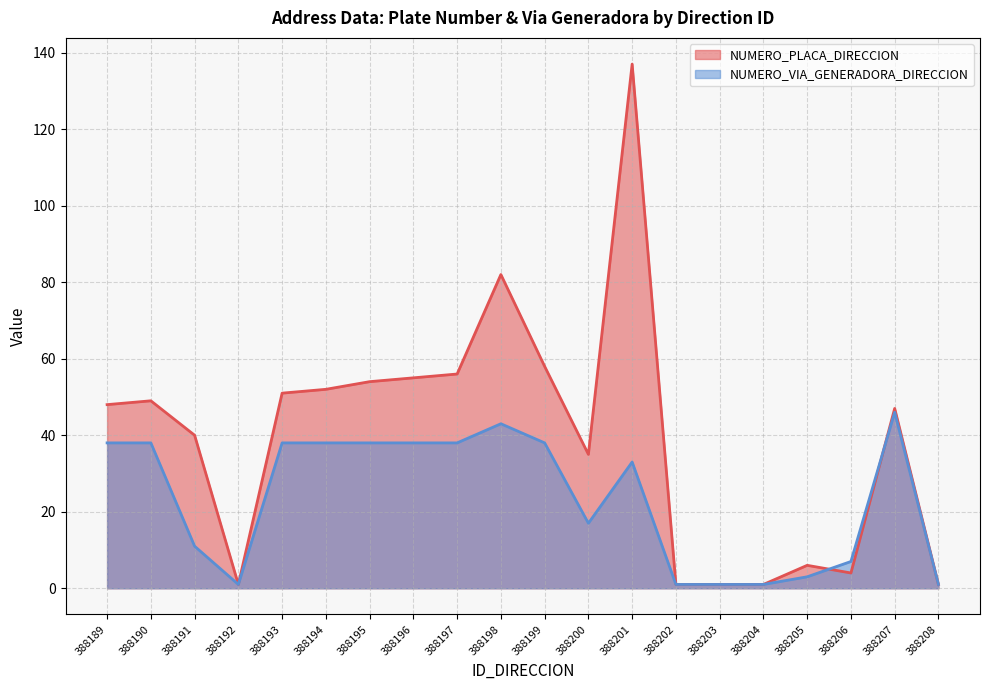

Reading left to right, list all the values displayed in this chart.

NUMERO_PLACA_DIRECCION: 388189=48	388190=49	388191=40	388192=1	388193=51	388194=52	388195=54	388196=55	388197=56	388198=82	388199=58	388200=35	388201=137	388202=1	388203=1	388204=1	388205=6	388206=4	388207=47	388208=1
NUMERO_VIA_GENERADORA_DIRECCION: 388189=38	388190=38	388191=11	388192=1	388193=38	388194=38	388195=38	388196=38	388197=38	388198=43	388199=38	388200=17	388201=33	388202=1	388203=1	388204=1	388205=3	388206=7	388207=46	388208=1